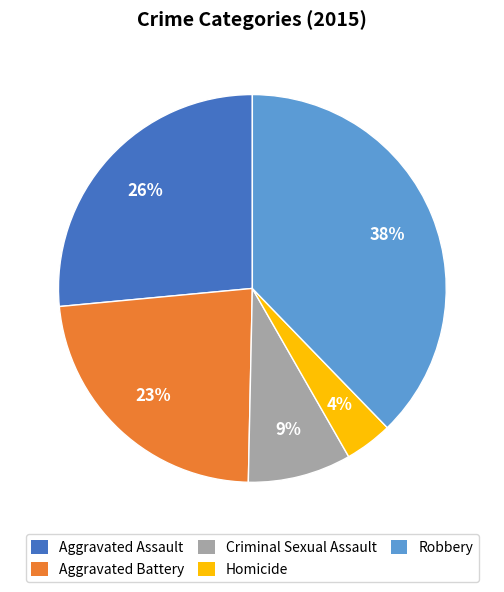

Between Robbery and Criminal Sexual Assault, which is larger?

Robbery